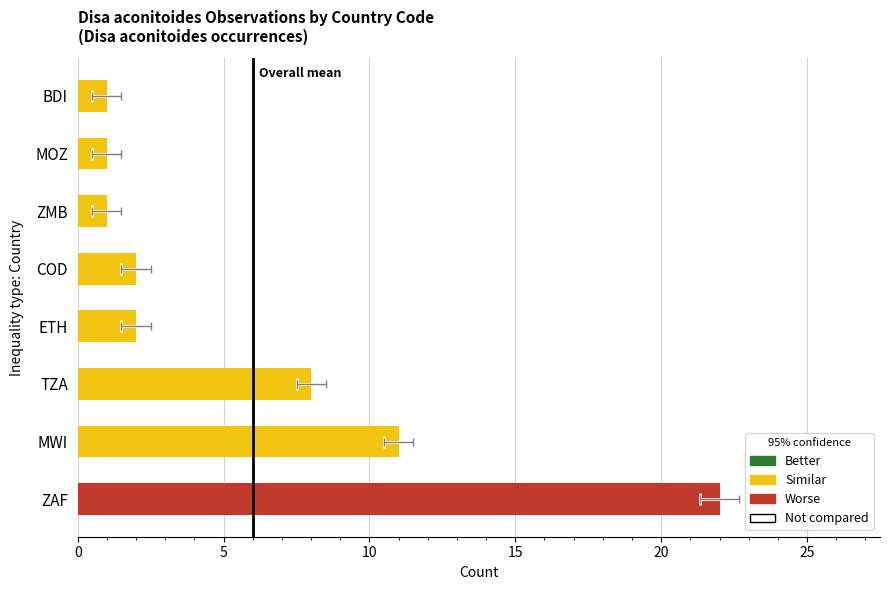

Are the bars horizontal?

Yes